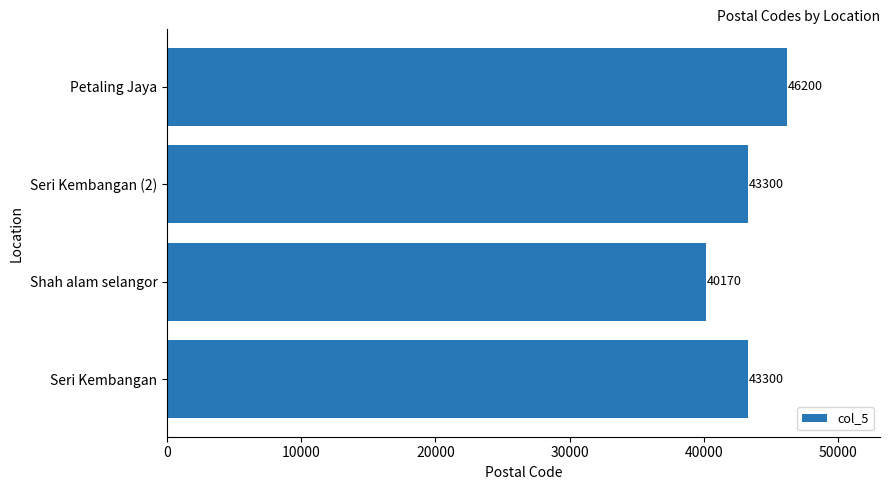

What is the change in value from Shah alam selangor to Petaling Jaya?

+6030